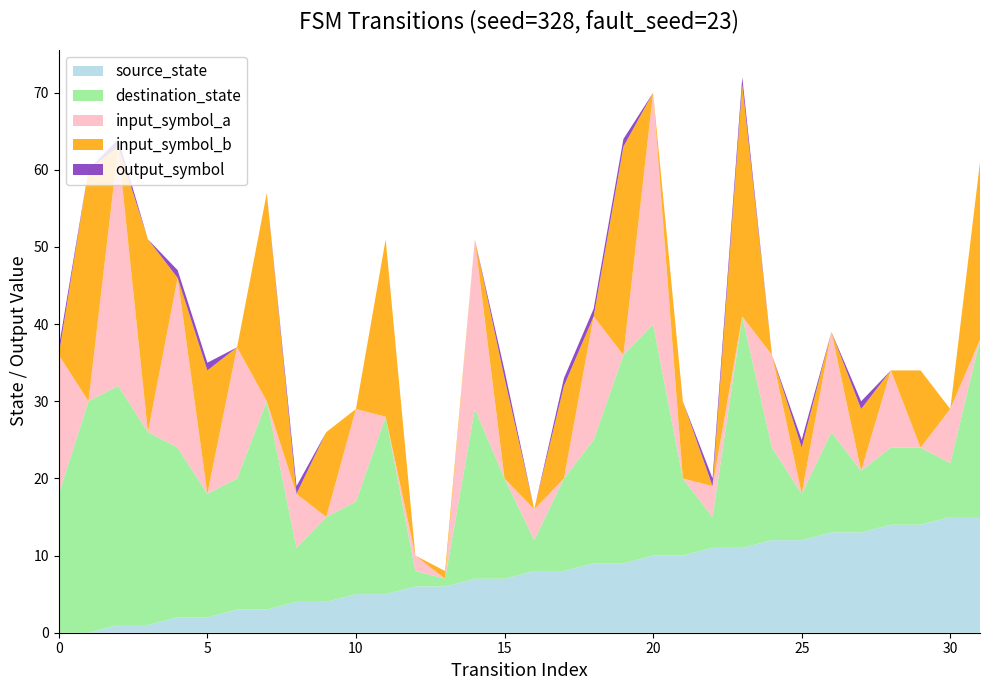

Reading left to right, list all the values displayed in this chart.

source_state: 0=0	1=0	2=1	3=1	4=2	5=2	6=3	7=3	8=4	9=4	10=5	11=5	12=6	13=6	14=7	15=7	16=8	17=8	18=9	19=9	20=10	21=10	22=11	23=11	24=12	25=12	26=13	27=13	28=14	29=14	30=15	31=15
destination_state: 0=18	1=30	2=31	3=25	4=22	5=16	6=17	7=27	8=7	9=11	10=12	11=23	12=2	13=1	14=22	15=13	16=4	17=12	18=16	19=27	20=30	21=10	22=4	23=30	24=12	25=6	26=13	27=8	28=10	29=10	30=7	31=23
input_symbol_a: 0=18	1=0	2=31	3=0	4=22	5=0	6=17	7=0	8=7	9=0	10=12	11=0	12=2	13=0	14=22	15=0	16=4	17=0	18=16	19=0	20=30	21=0	22=4	23=0	24=12	25=0	26=13	27=0	28=10	29=0	30=7	31=0
input_symbol_b: 0=0	1=30	2=0	3=25	4=0	5=16	6=0	7=27	8=0	9=11	10=0	11=23	12=0	13=1	14=0	15=13	16=0	17=12	18=0	19=27	20=0	21=10	22=0	23=30	24=0	25=6	26=0	27=8	28=0	29=10	30=0	31=23
output_symbol: 0=1	1=0	2=1	3=0	4=1	5=1	6=0	7=0	8=1	9=0	10=0	11=0	12=0	13=0	14=0	15=1	16=0	17=1	18=1	19=1	20=0	21=0	22=1	23=1	24=0	25=1	26=0	27=1	28=0	29=0	30=0	31=0